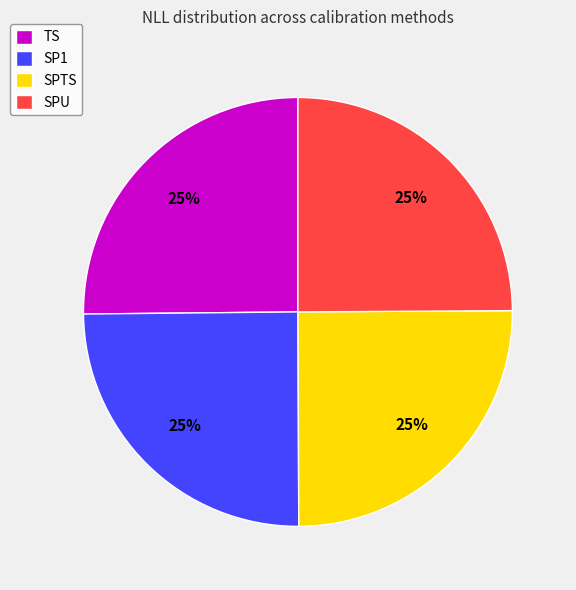

True or false: TS accounts for 20% of the total.

False